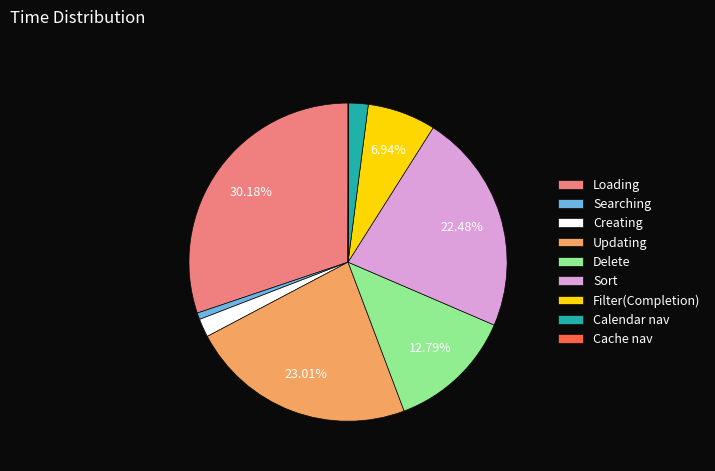

To the nearest percent, what is the combined percentage of Delete and Loading?

43%